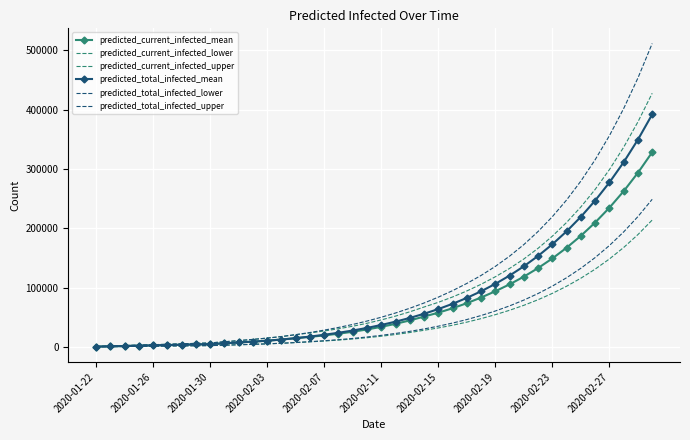

True or false: predicted_current_infected_lower and predicted_total_infected_lower cross at least once.

False